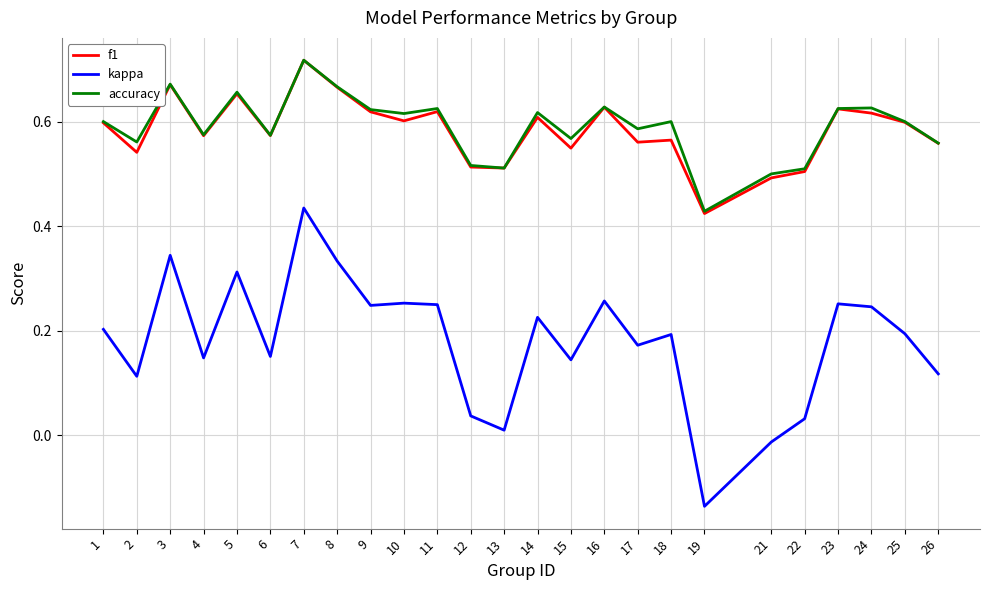

True or false: kappa and f1 cross at least once.

False